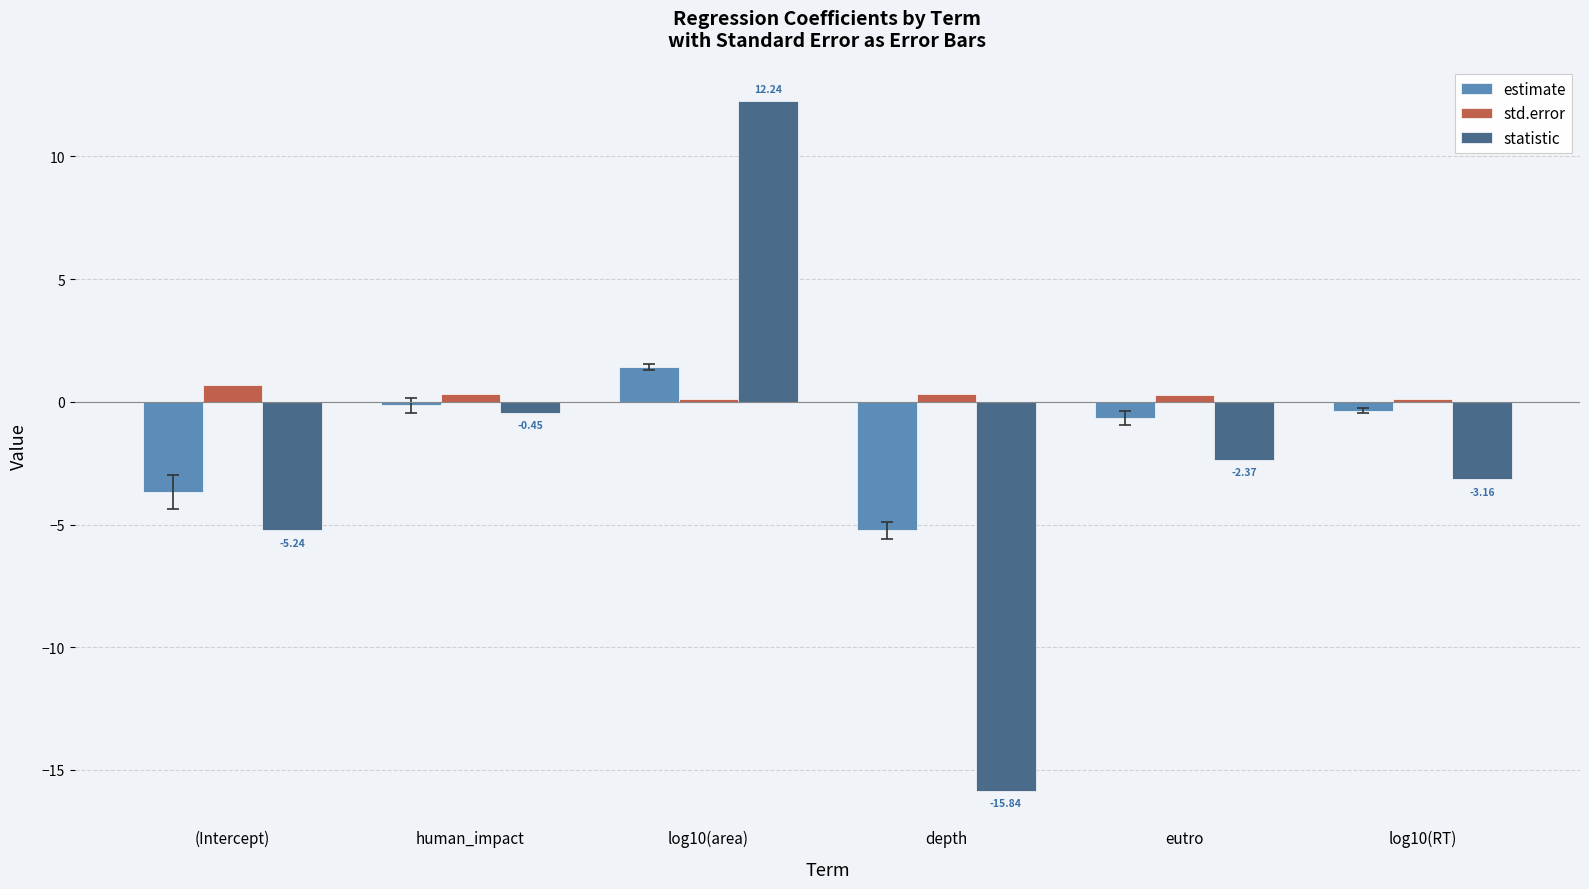

Which series has the widest spread of values?

statistic